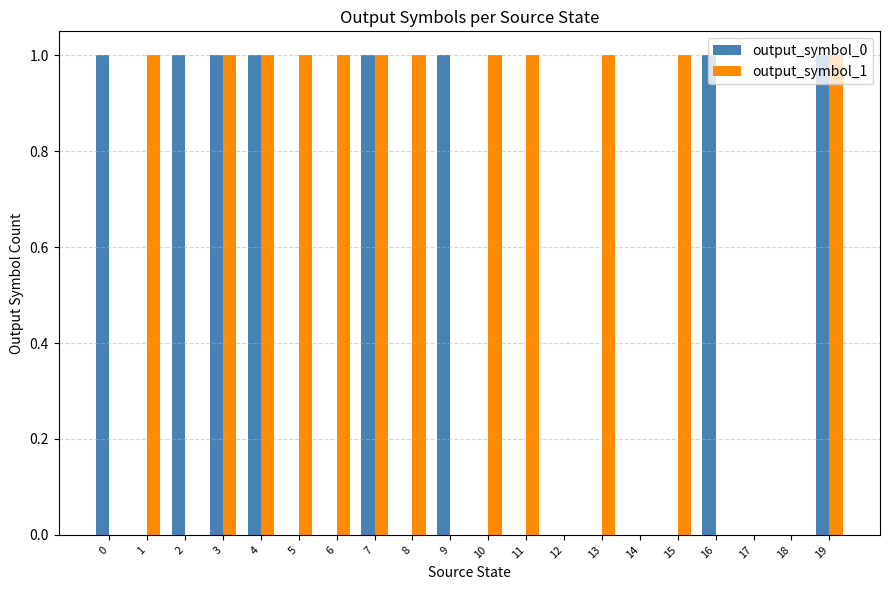

Which series has the largest total across all categories?

output_symbol_1